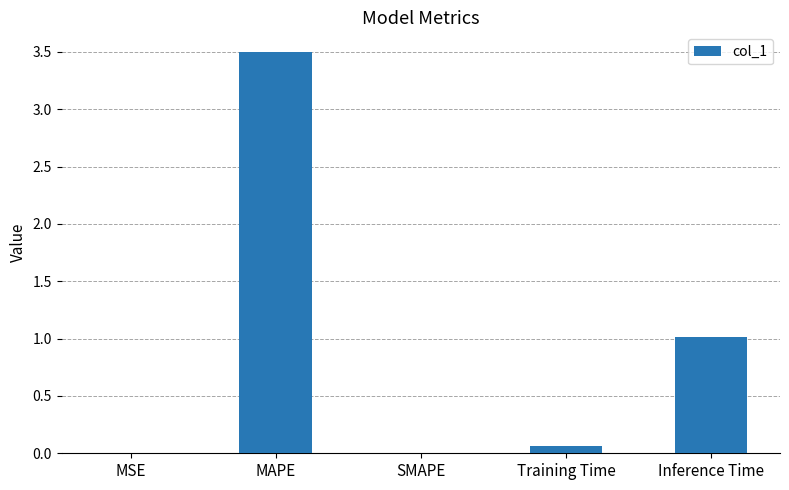

Between Training Time and MSE, which is larger?

Training Time